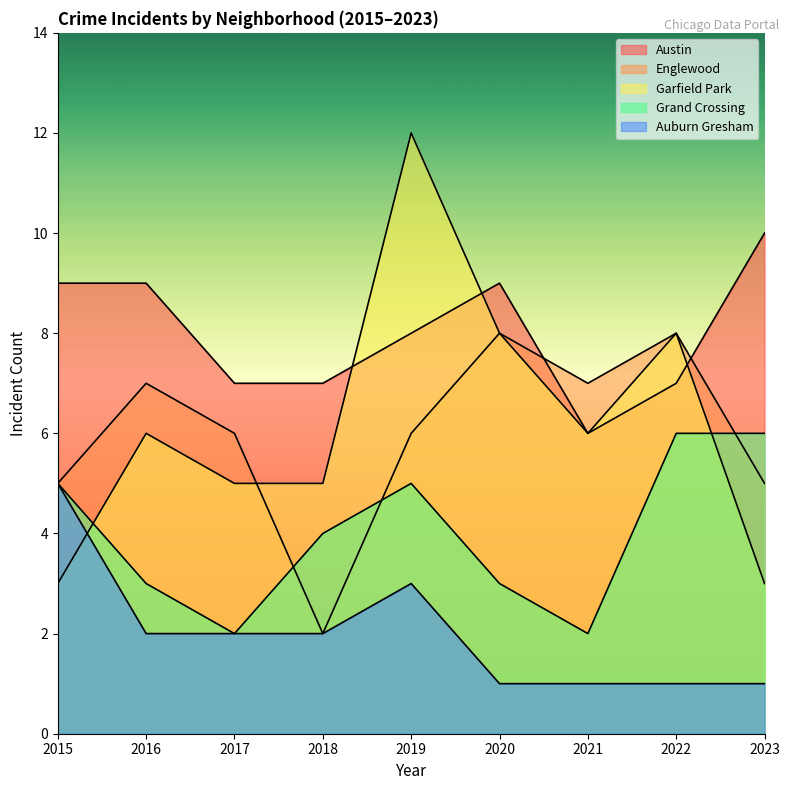

In Garfield Park, how many points are lower than both neighbors (excluding endpoints)?

1